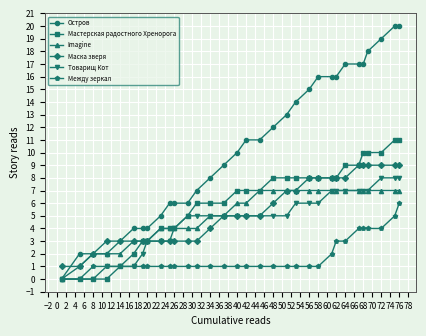

Which series has the largest range (max minus min)?

Остров